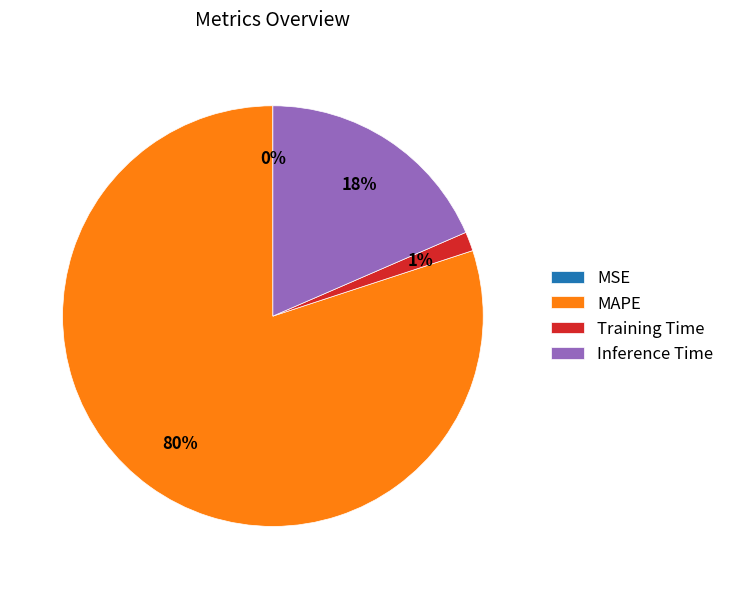

To the nearest percent, what portion does Training Time represent?

1%